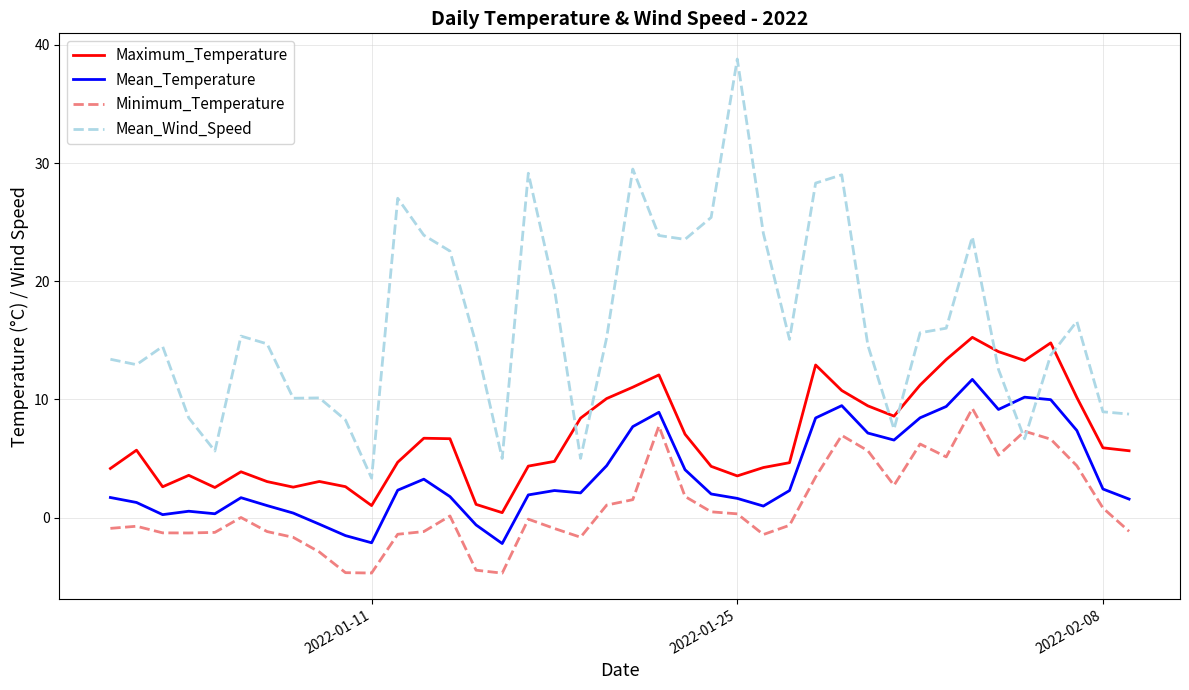

What is the minimum value for Mean_Temperature?

-2.2